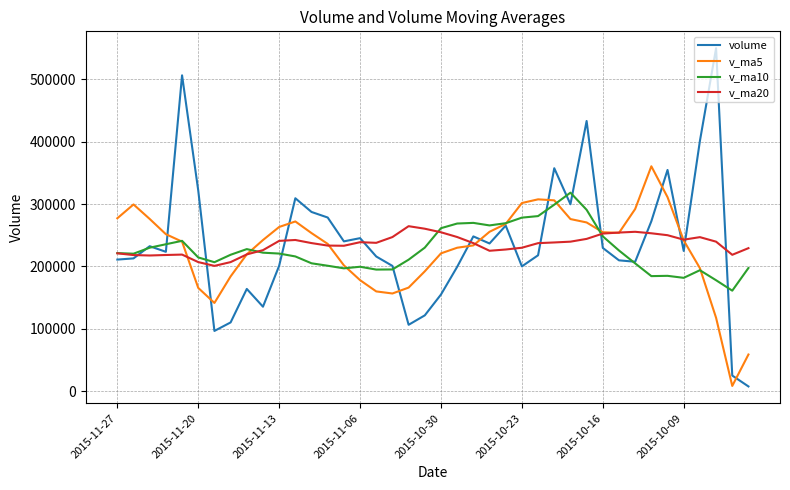

What is the greatest value displayed?

549981.9